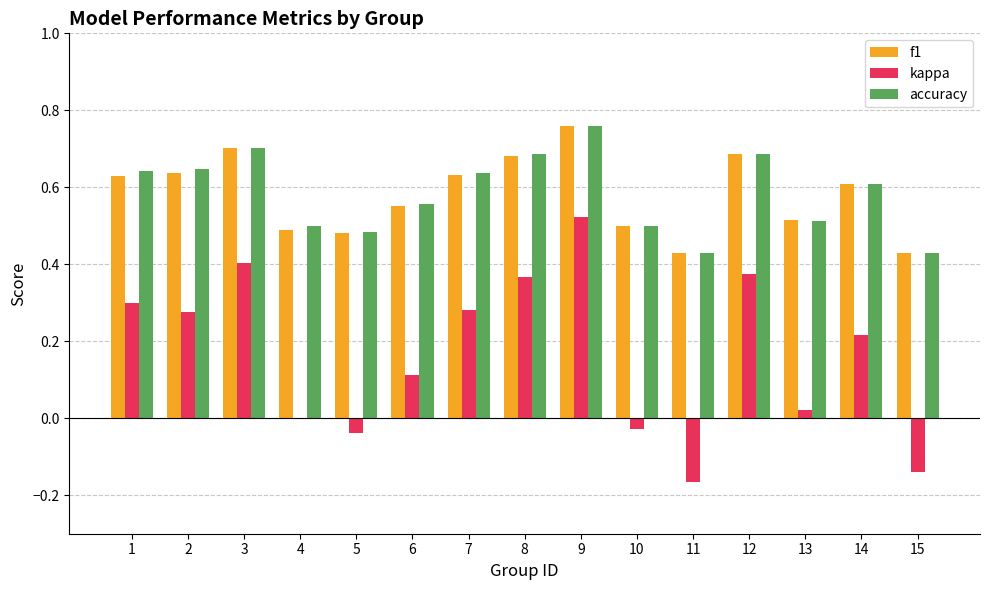

Which series has the largest range (max minus min)?

kappa